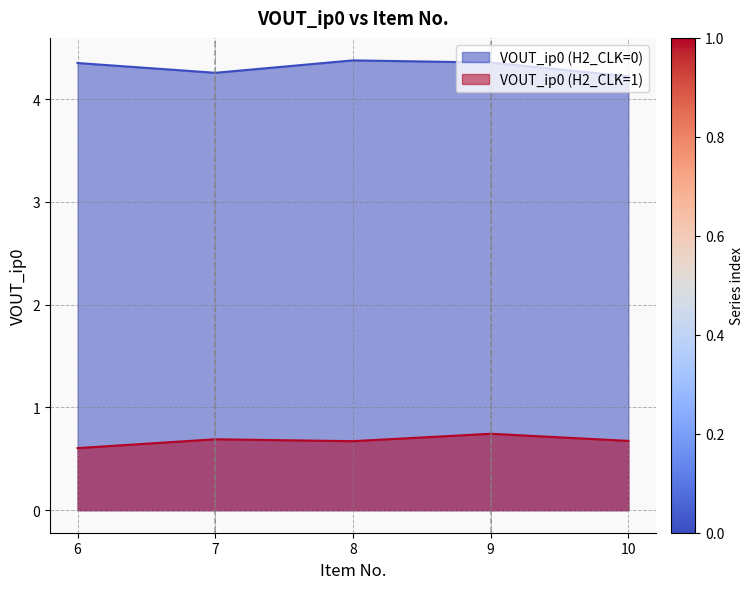

What is the value of the VOUT_ip0 (H2_CLK=0) point at the 3rd from the left?

4.4